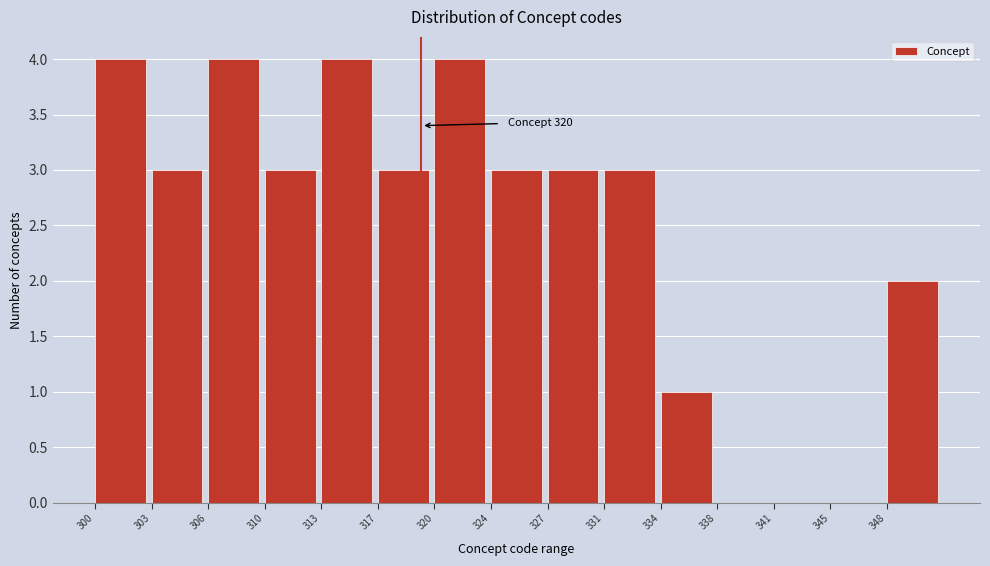

Reading left to right, transcribe all the data shown in this chart.

300=4	303=3	306=4	310=3	313=4	317=3	320=4	324=3	327=3	331=3	334=1	338=0	341=0	345=0	348=2